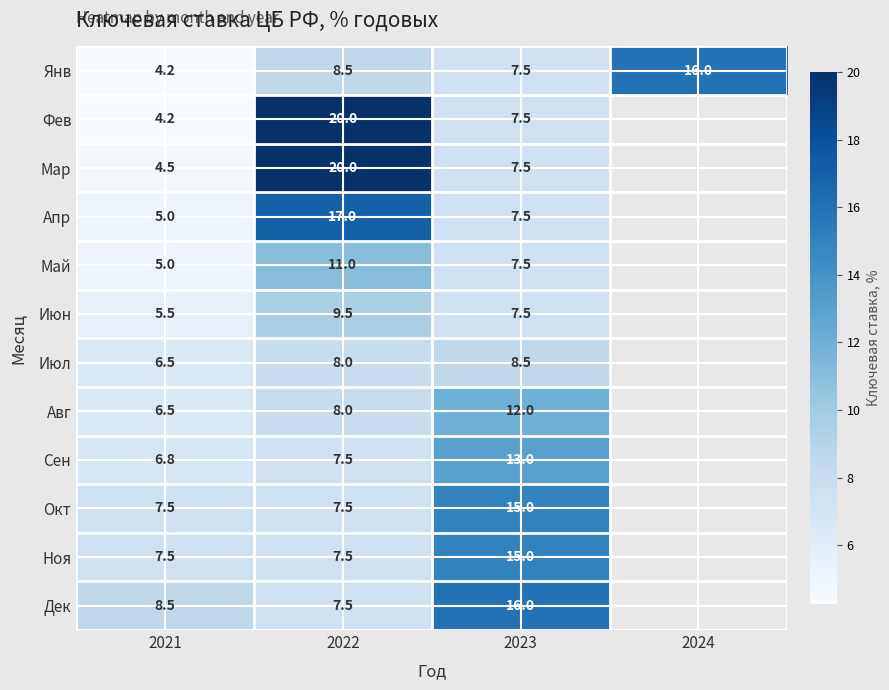

Rank the series by their maximum value, from lowest to highest.

Июл, Июн, Май, Авг, Сен, Окт, Ноя, Янв, Дек, Апр, Фев, Мар